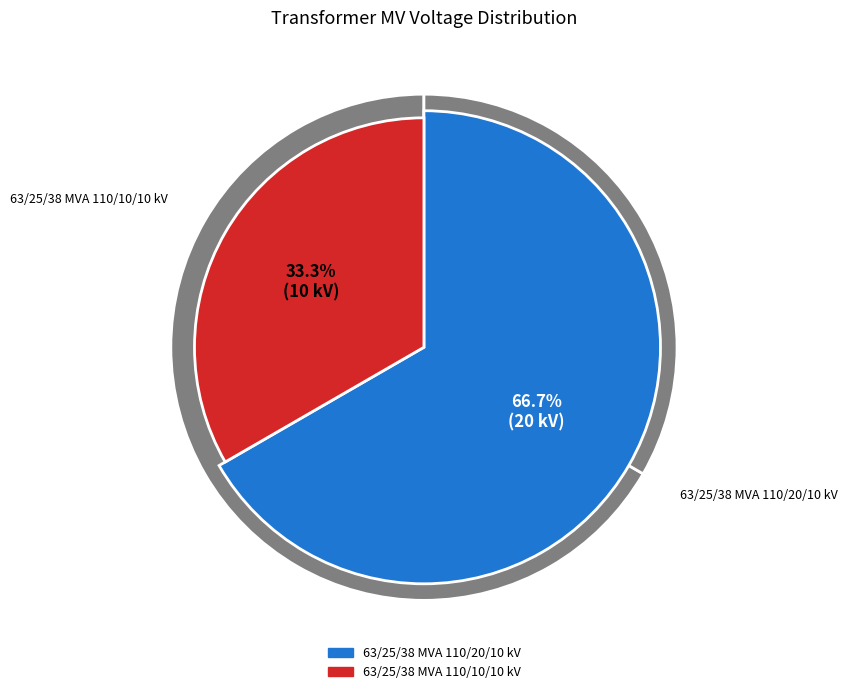

The 63/25/38 MVA 110/20/10 kV slice represents 67% of the pie. True or false?

True